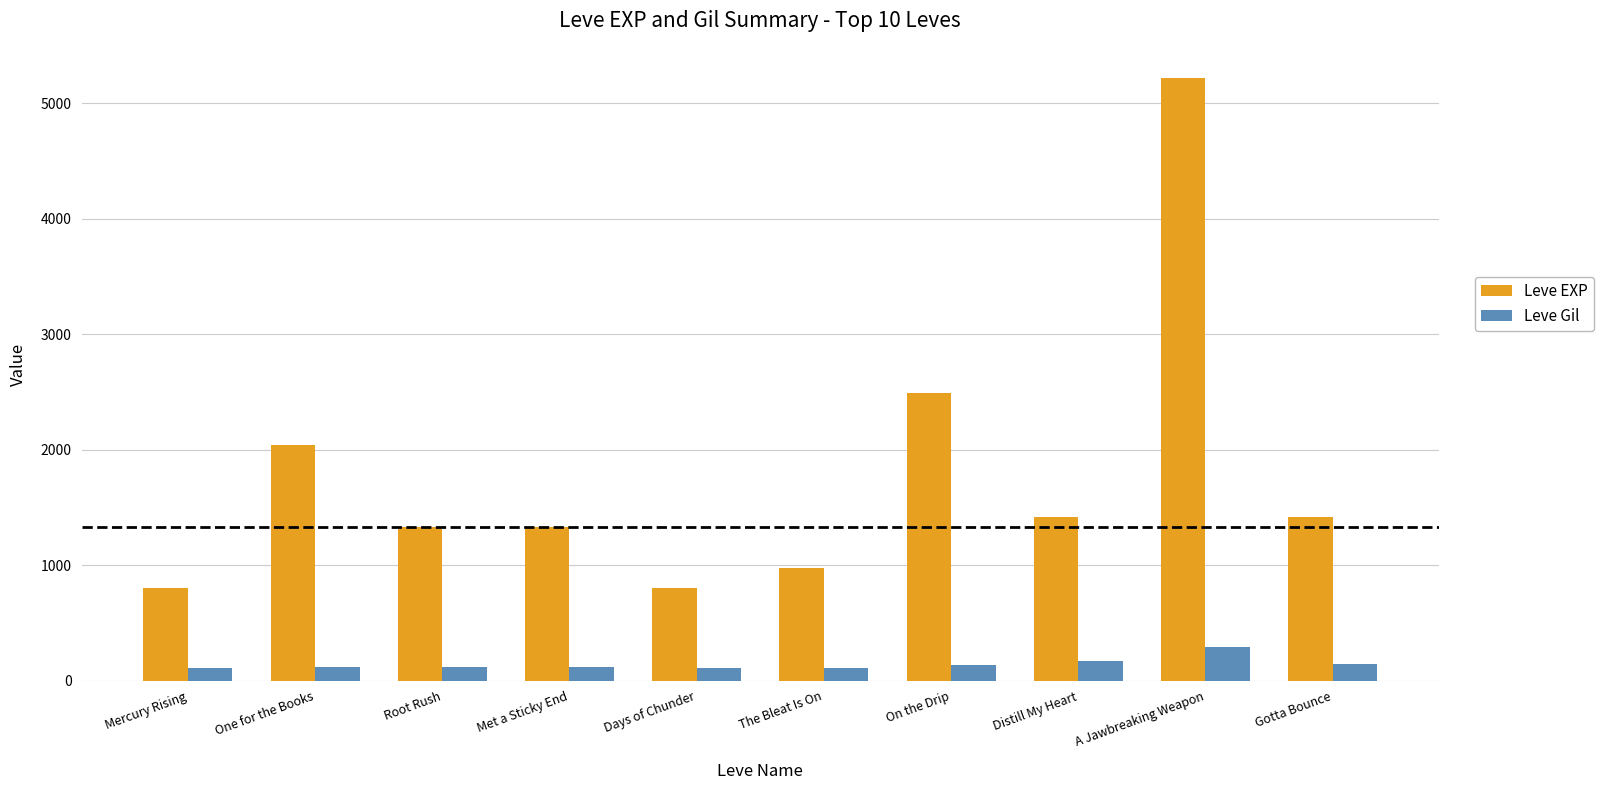

What is the label of the 4th bar from the right?

On the Drip